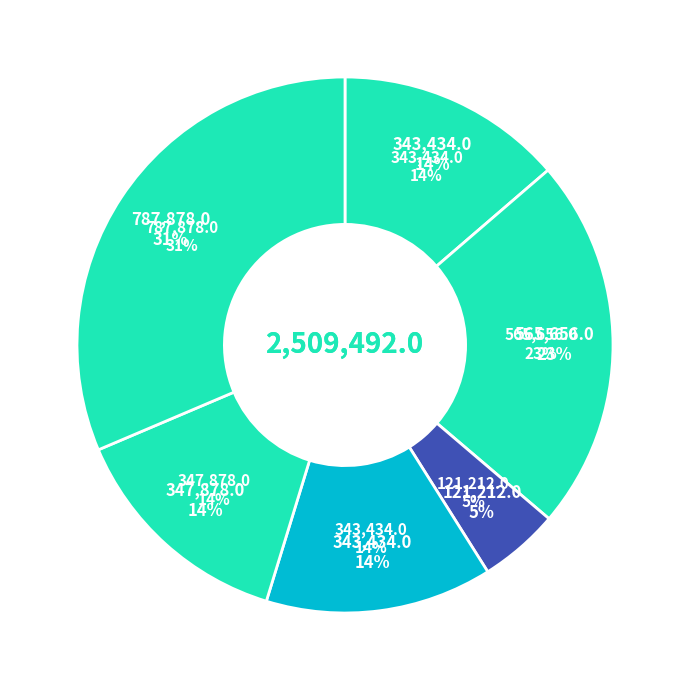

True or false: POLS101.02 accounts for 23% of the total.

True